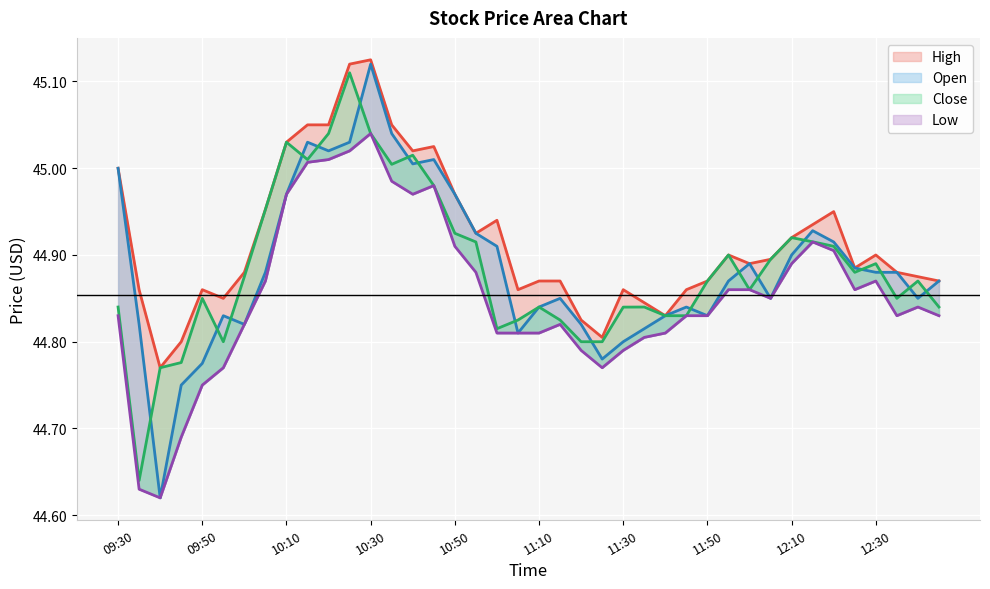

How many interior local peaks does the Low series have?

6